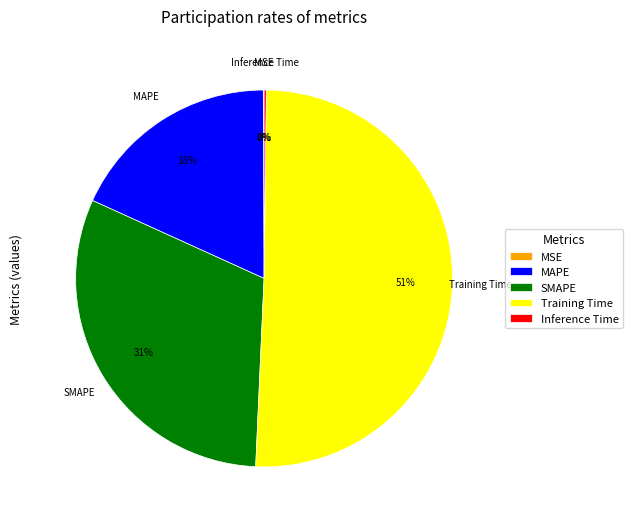

Which slice is the largest?

Training Time